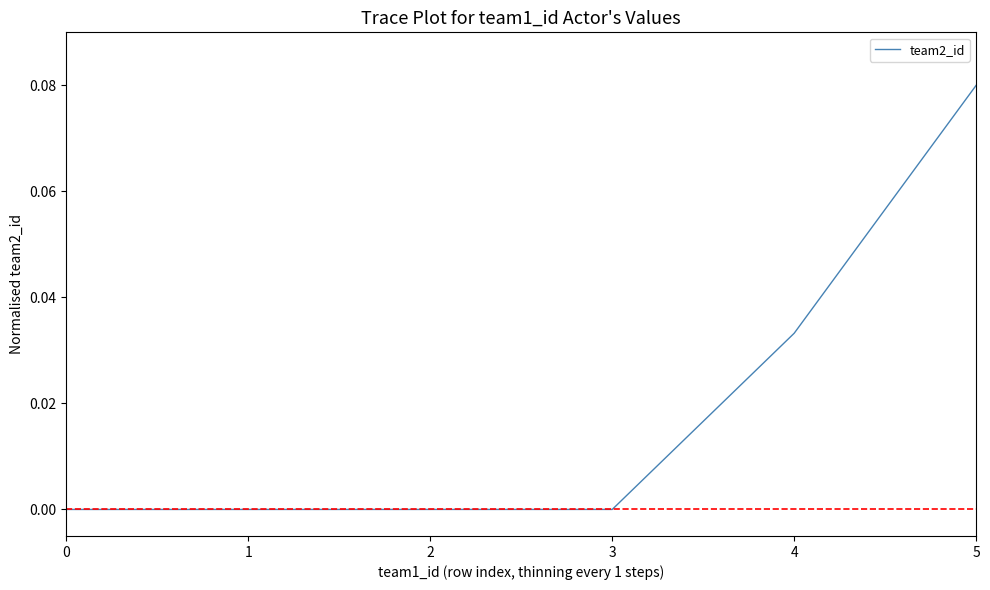

Which label corresponds to the largest value in the chart?

5